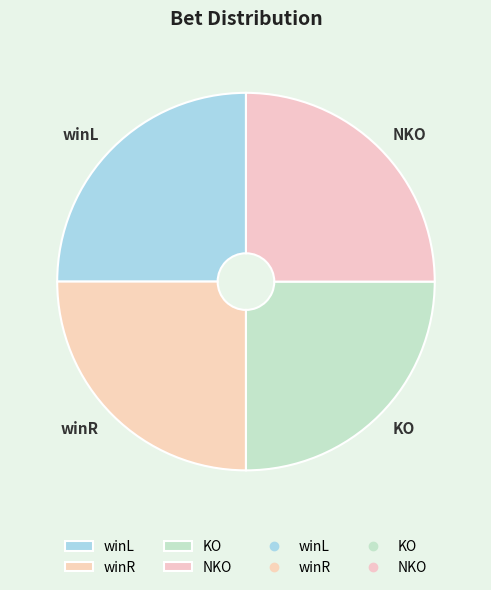

What is the ratio of the value at KO to the value at winL?

1.0